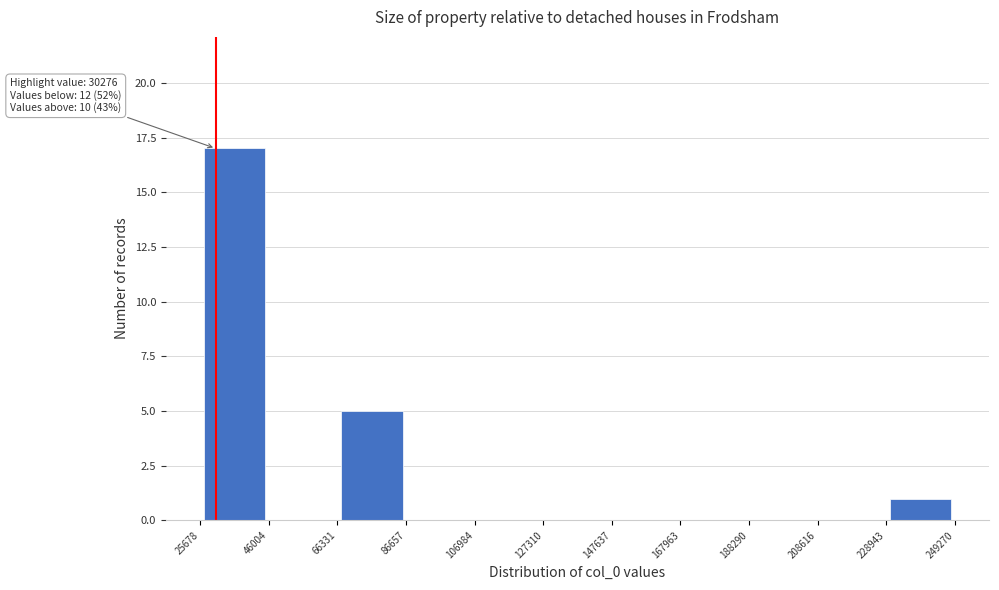

Over which range of the x-axis is the bar tallest?

25678 to 46004